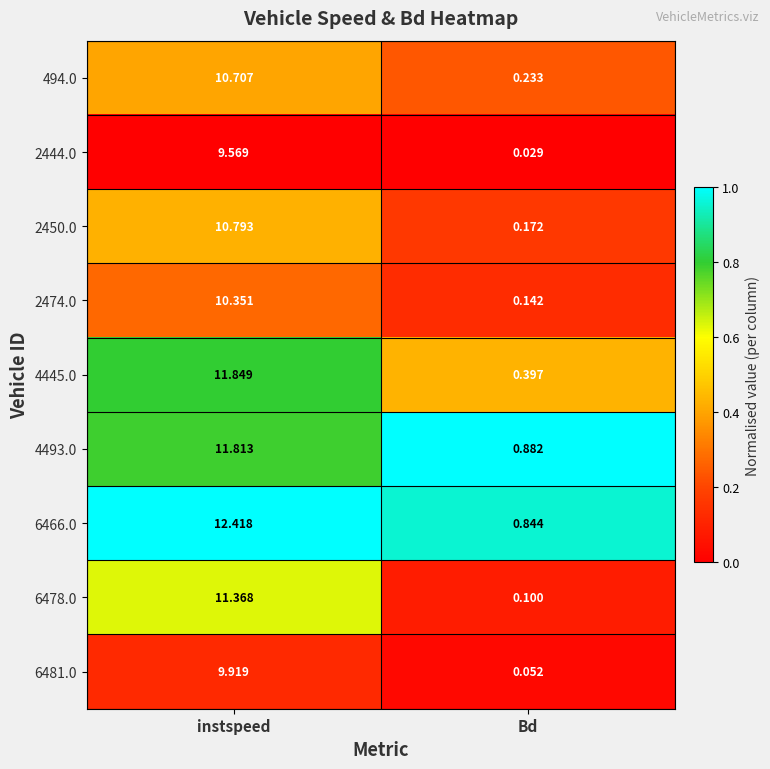

At instspeed, list the series in order from largest to smallest.

6466.0, 4445.0, 4493.0, 6478.0, 2450.0, 494.0, 2474.0, 6481.0, 2444.0